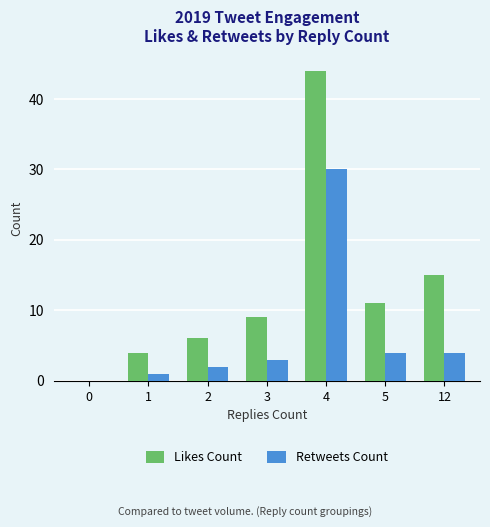

True or false: Likes Count has a value of 0 at 0.

True